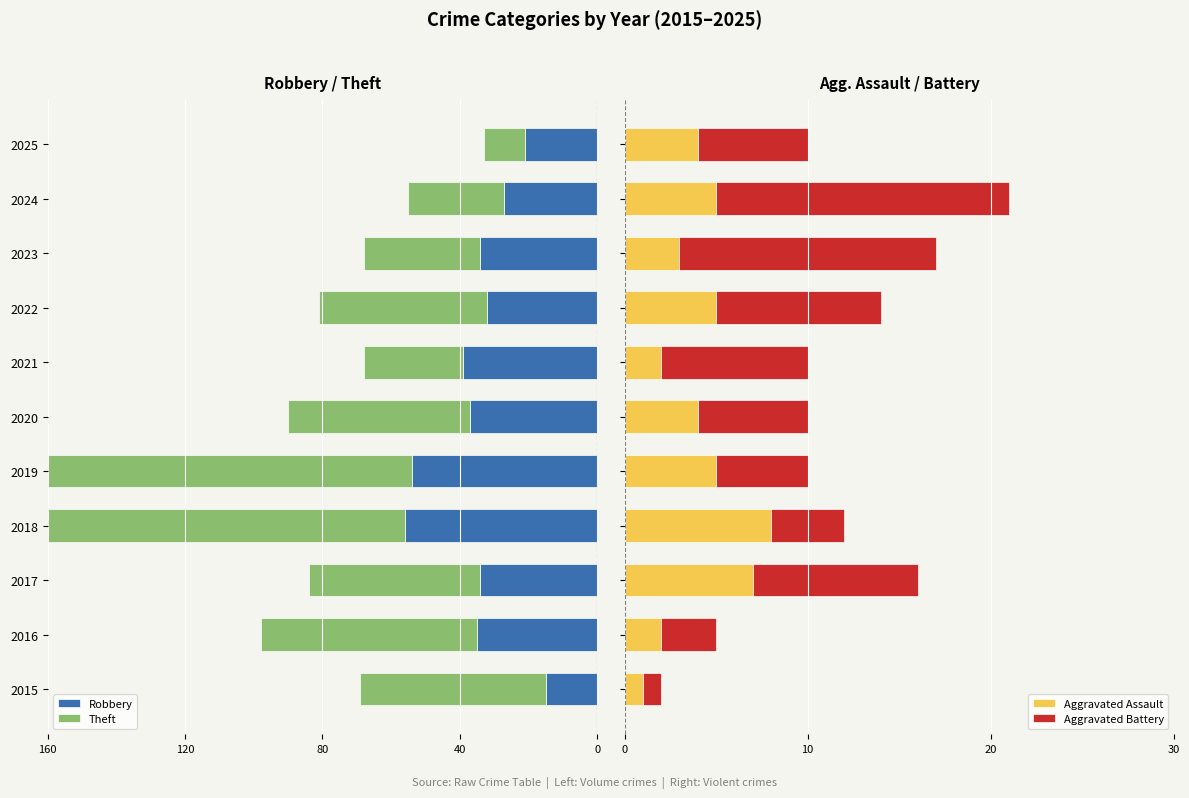

What is the average value of the Aggravated Assault series?

4